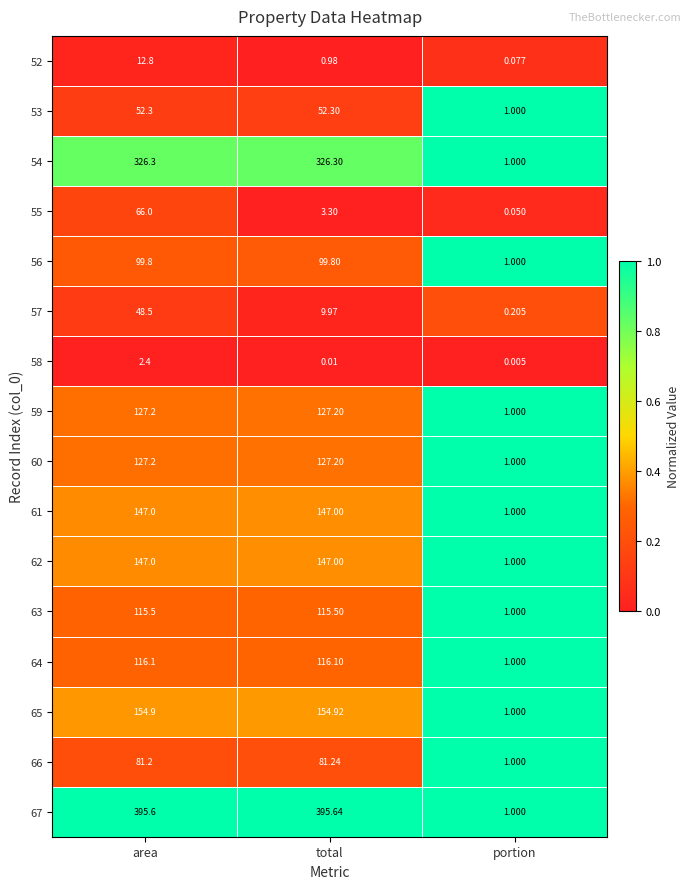

At which category does the chart reach its peak across all series?

total